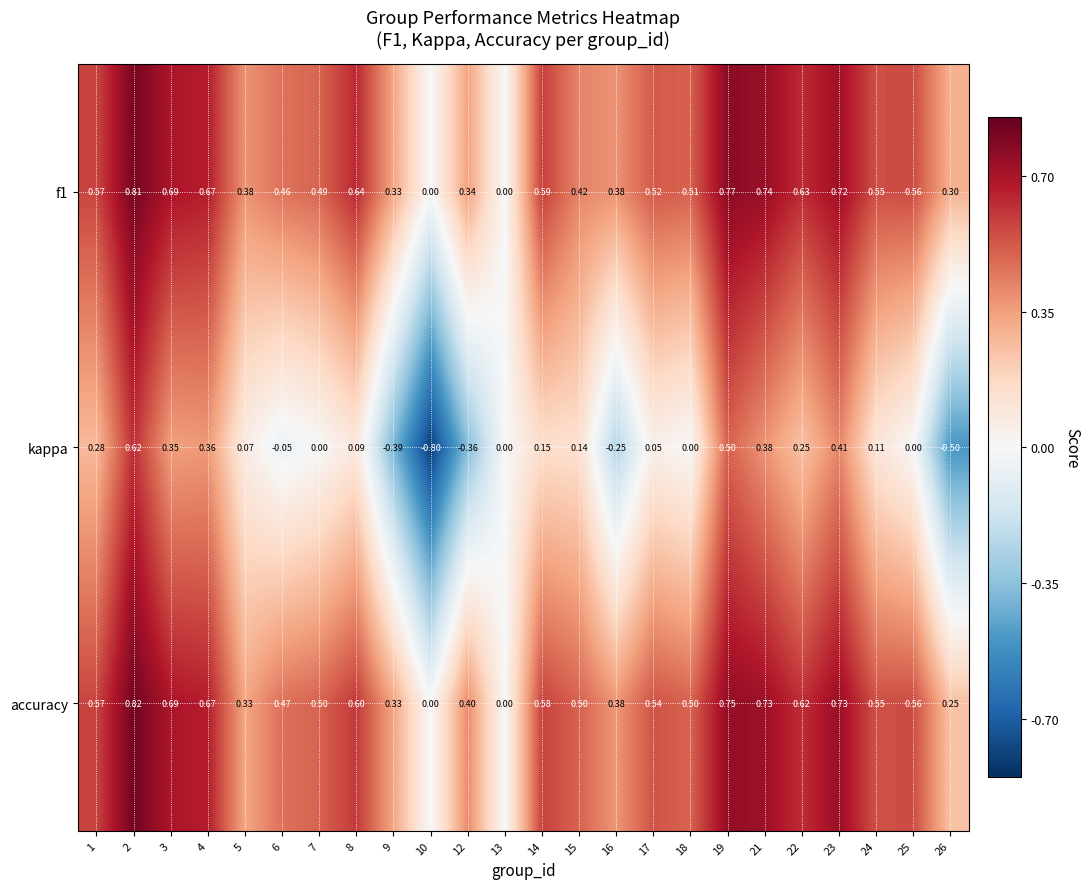

Which series has the widest spread of values?

kappa